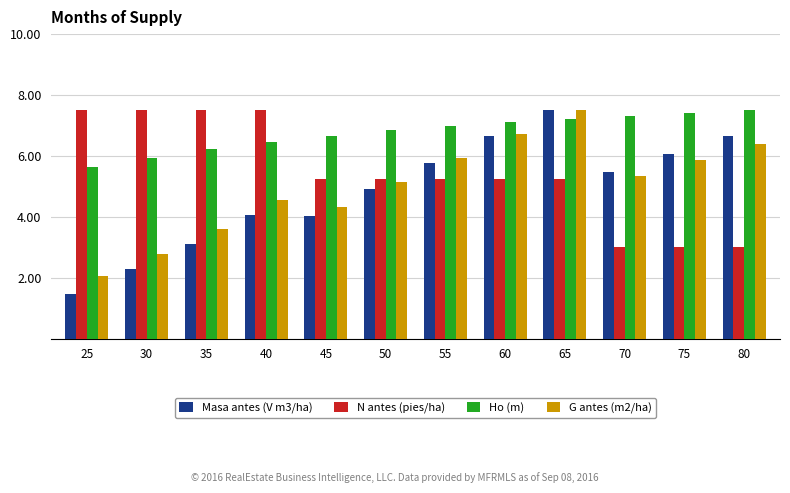

What is the smallest value displayed?

1.5